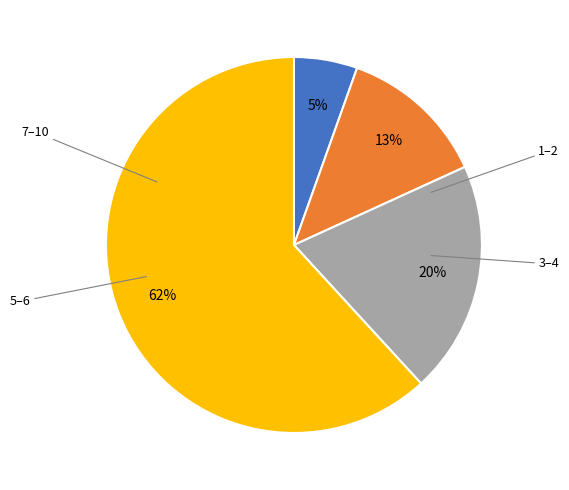

Does any single category account for the majority?

Yes